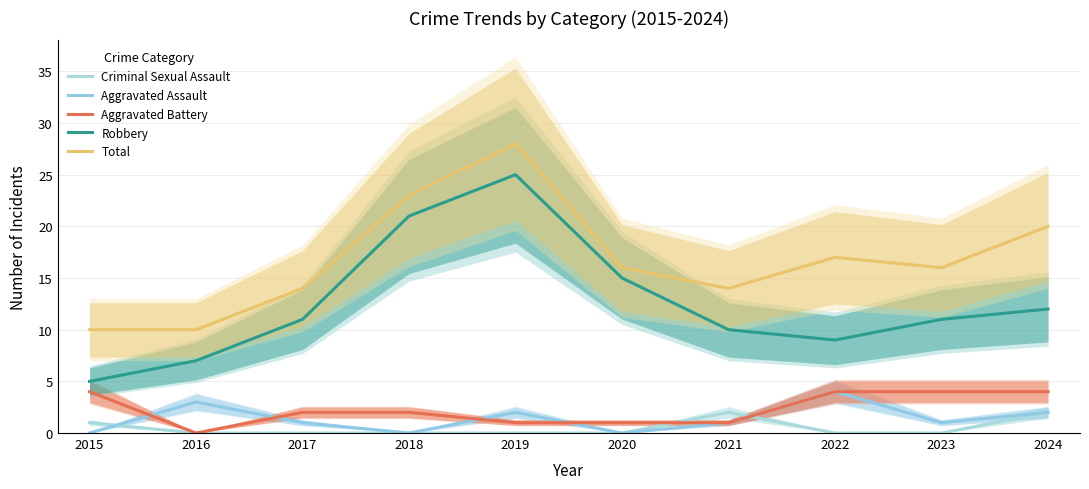

Where is the first local maximum for Aggravated Assault?

2016